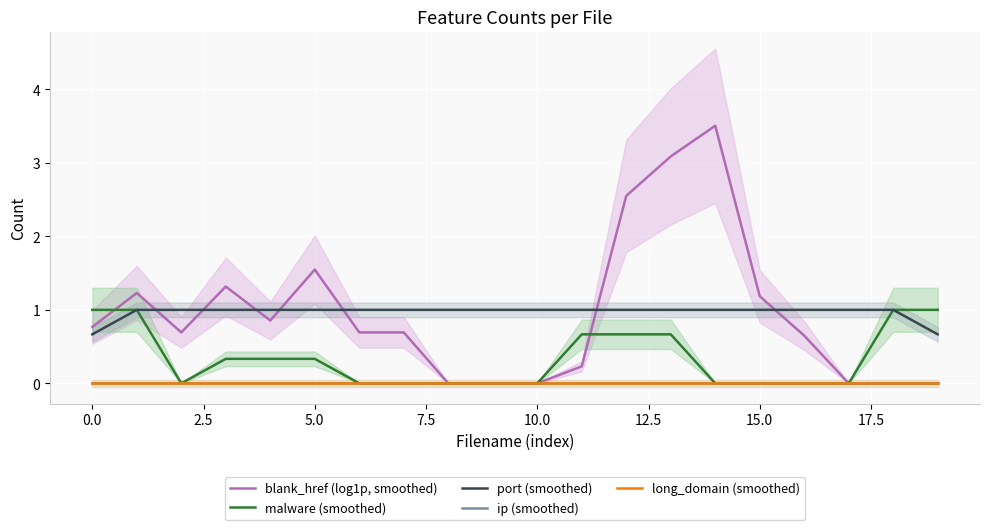

What is the label of the 5th point from the right?

15